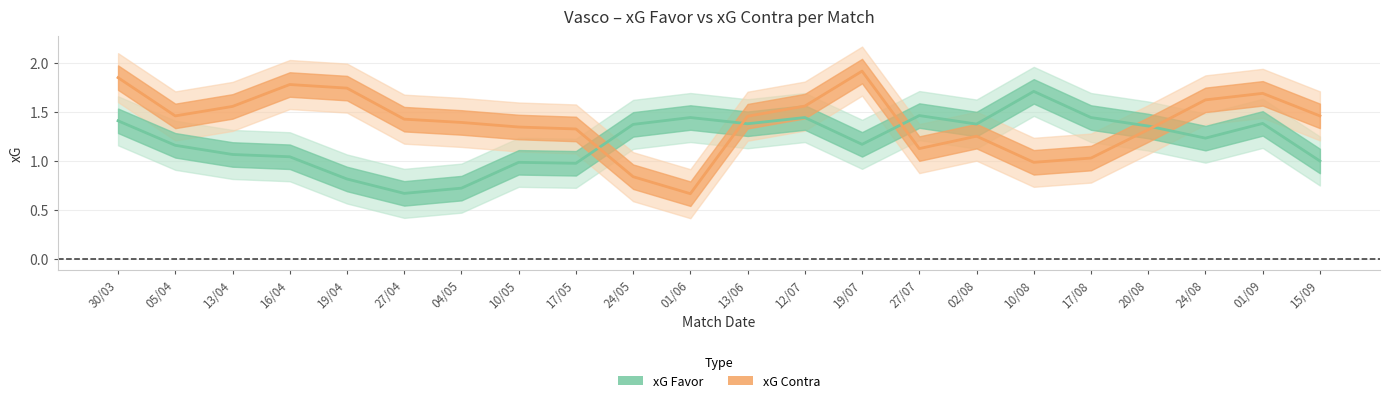

At which category does xG Contra reach its first local peak?

16/04